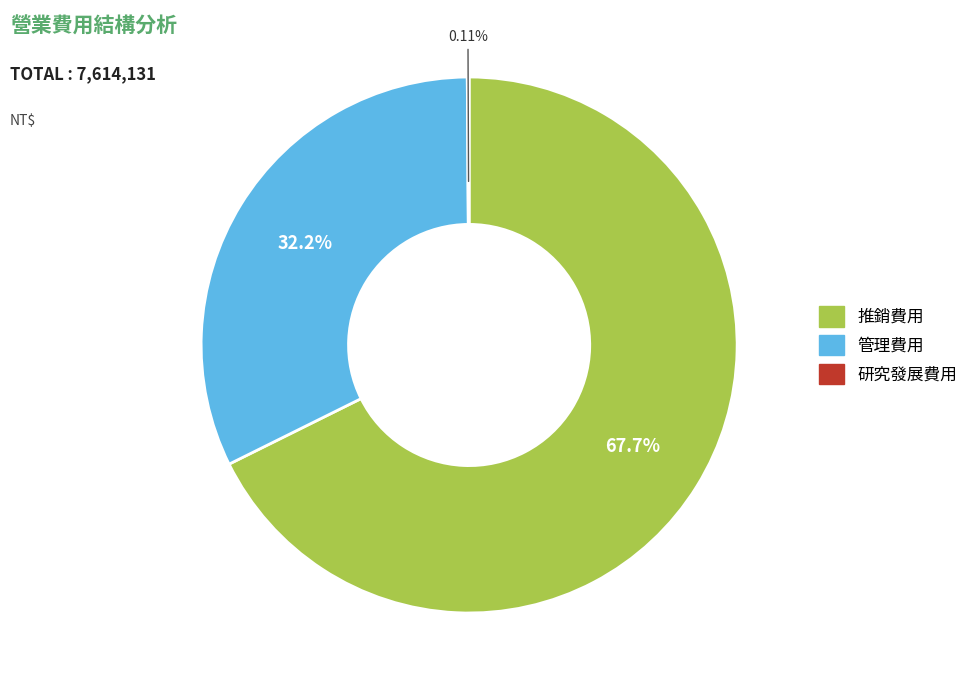

To the nearest percent, what percentage of the pie is 管理費用?

32%